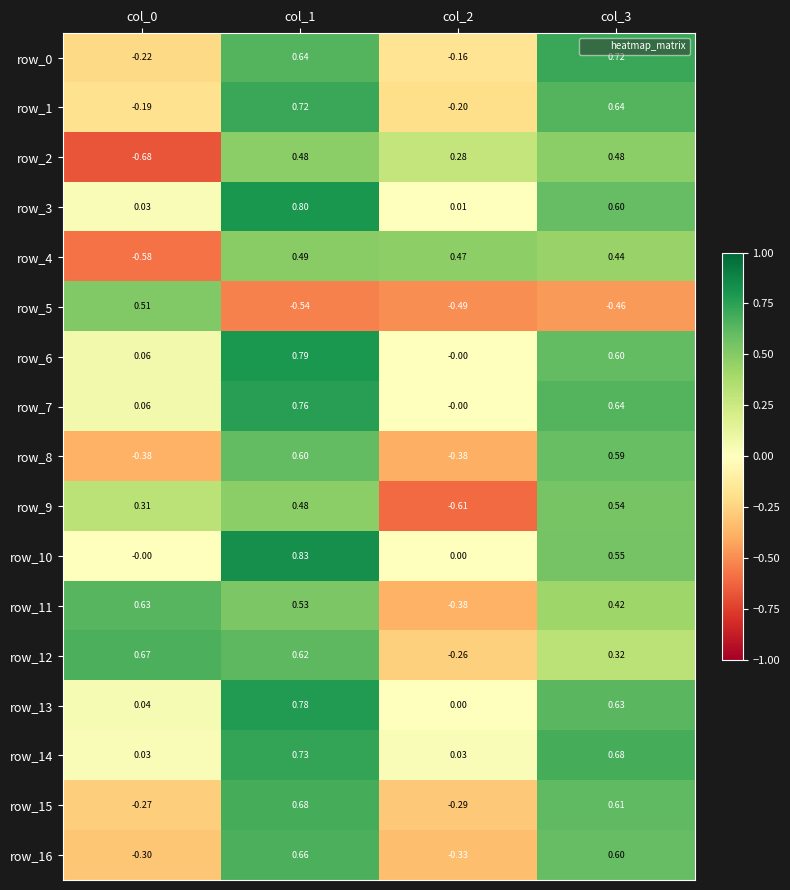

How many negative values does the row_4 series have?

1